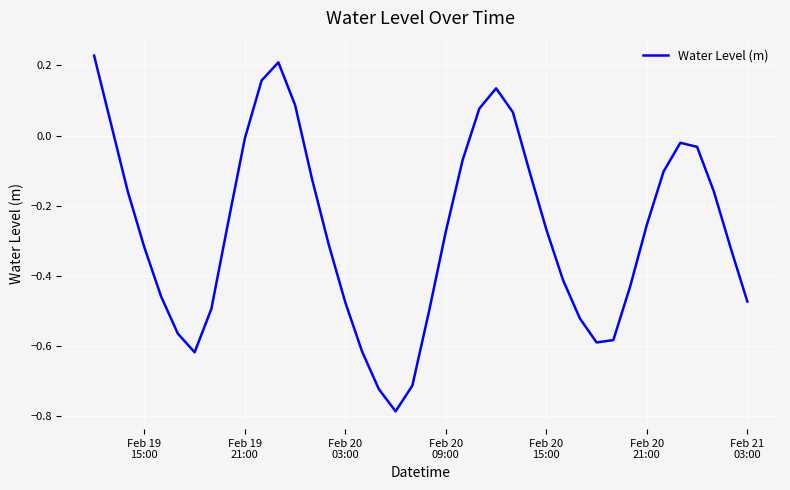

What is the difference between the maximum and minimum values?

1.0